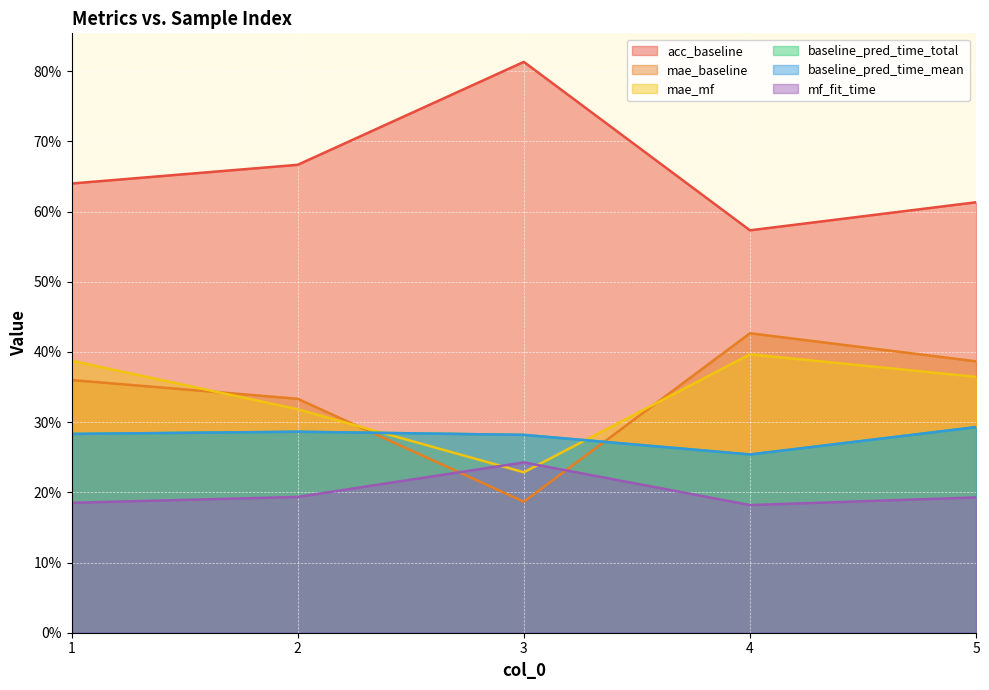

True or false: baseline_pred_time_total has a value of 0.3 at 4.

True